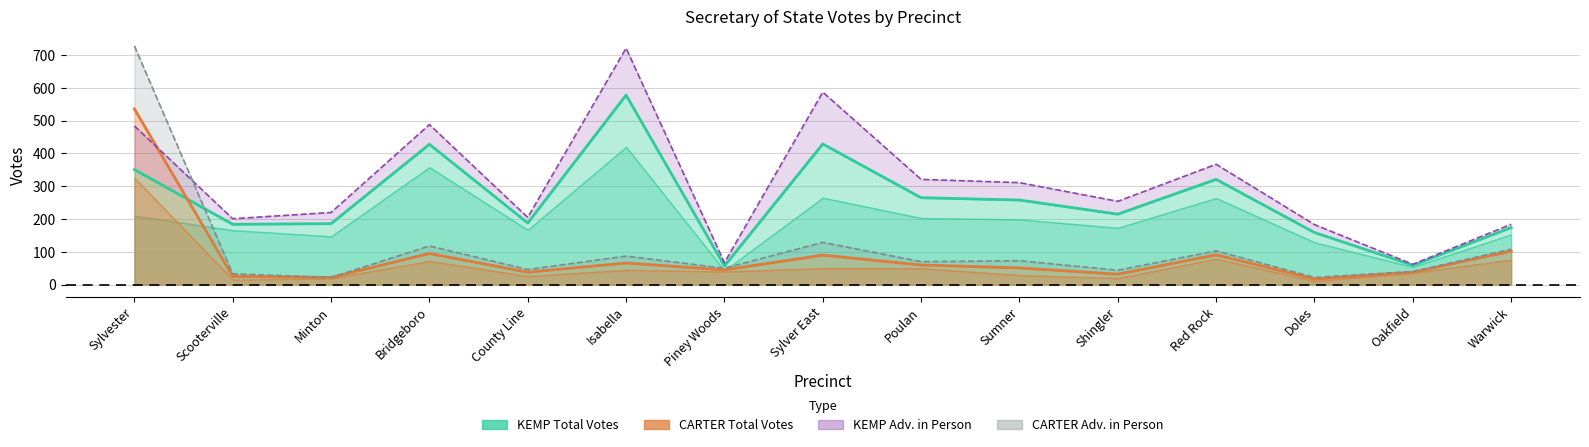

What is the label of the 14th point from the right?

Scooterville